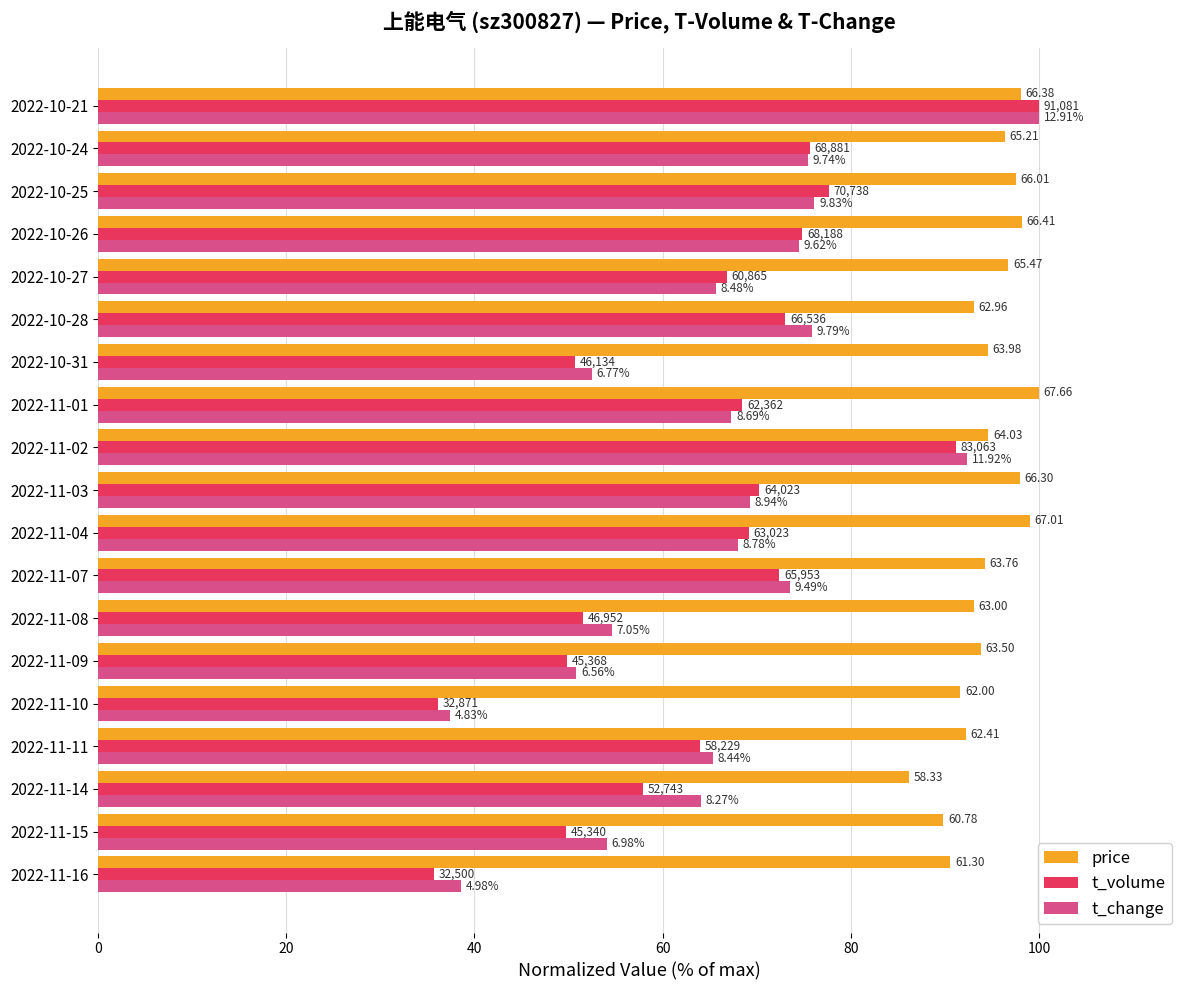

What are all the series names shown in the legend?

price, t_volume, t_change